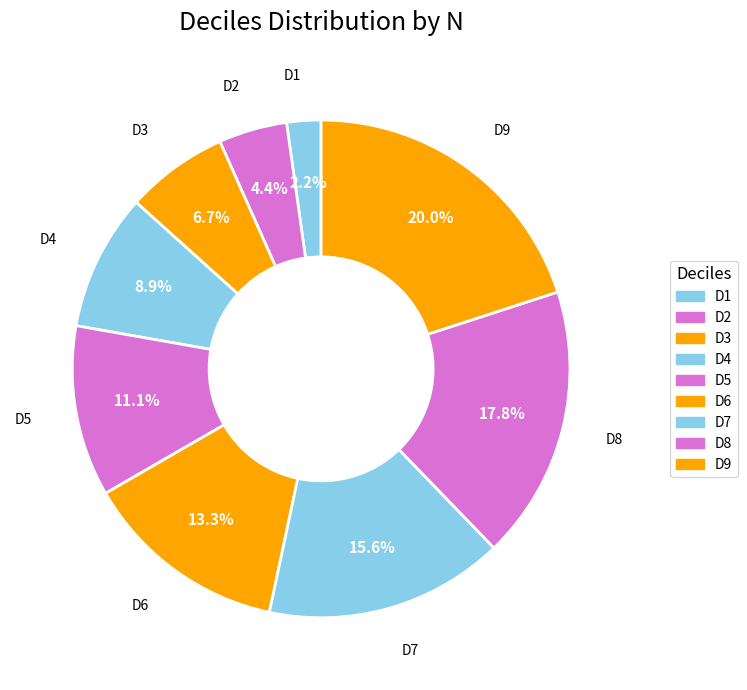

Is D6 the majority of the pie?

No